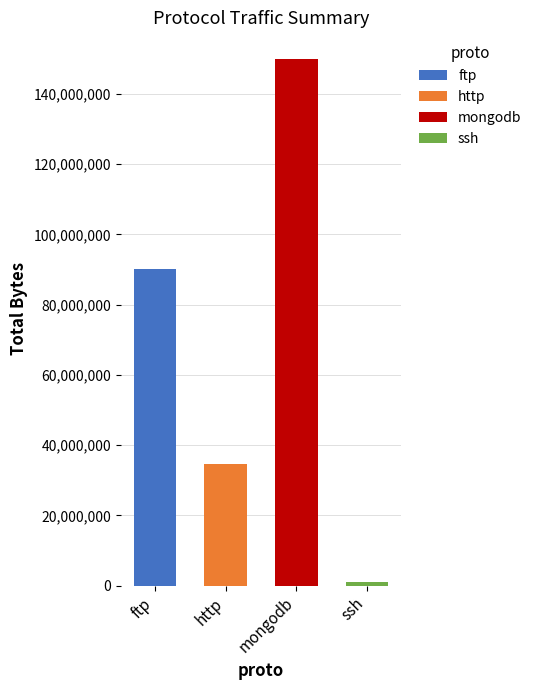

Rank the categories by downlink_length value from highest to lowest.

mongodb, ftp, http, ssh